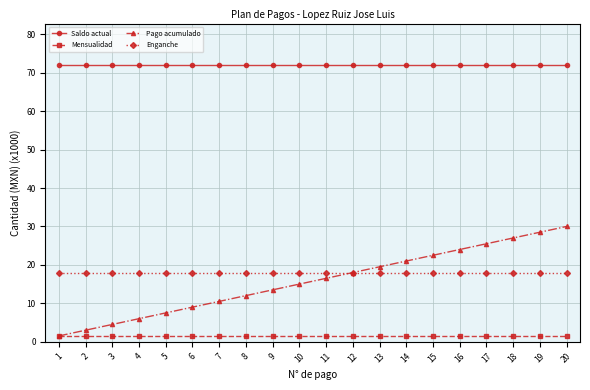

Which series has the largest range (max minus min)?

Pago acumulado